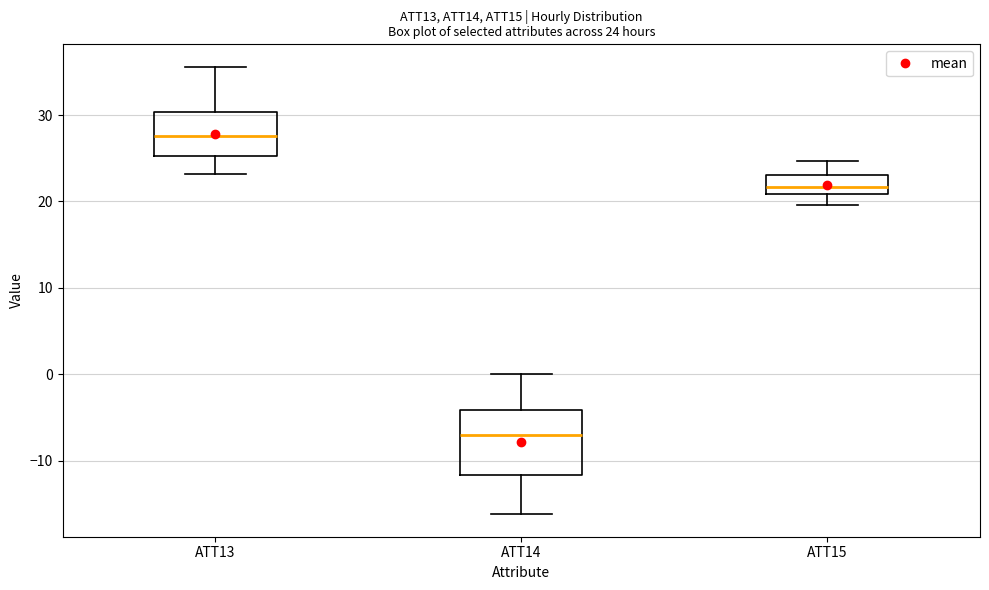

Comparing the boxes themselves (not the whiskers), which one is the tallest?

ATT14